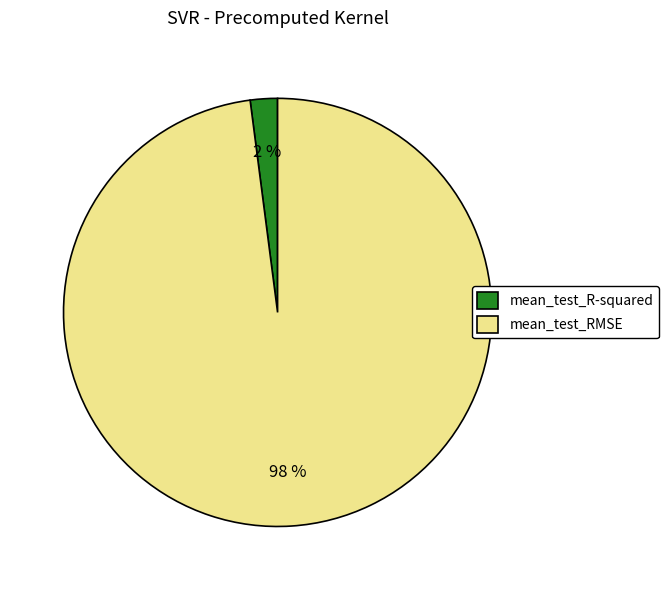

Which has a higher value, mean_test_RMSE or mean_test_R-squared?

mean_test_RMSE